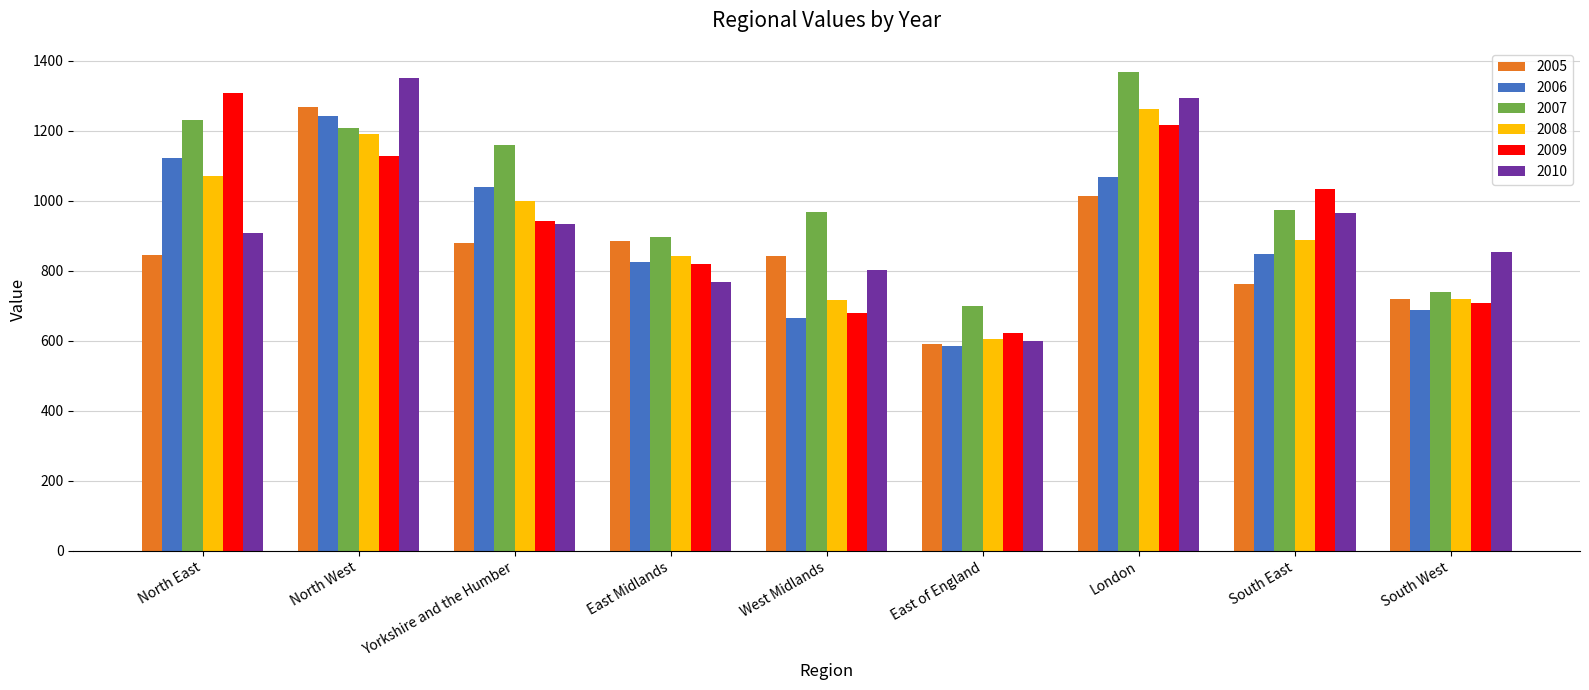

The 2005 series shows 1299.6 at East Midlands. True or false?

False